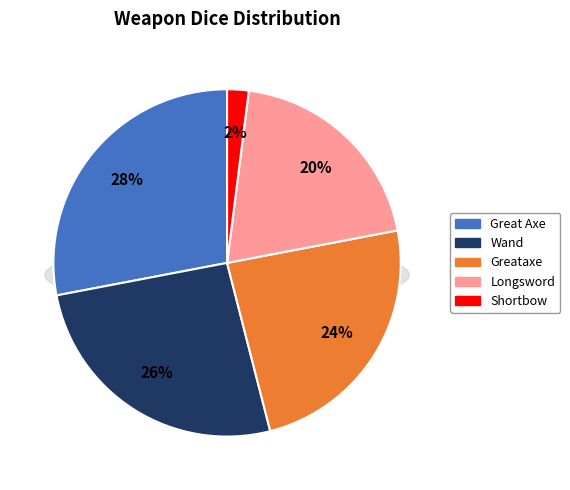

To the nearest percent, what is the difference between the Longsword and Shortbow slice percentages?

18%